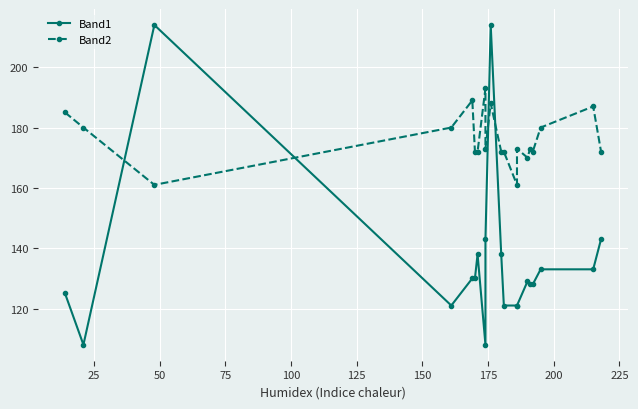

Which category has the highest value in the Band1 series?

50